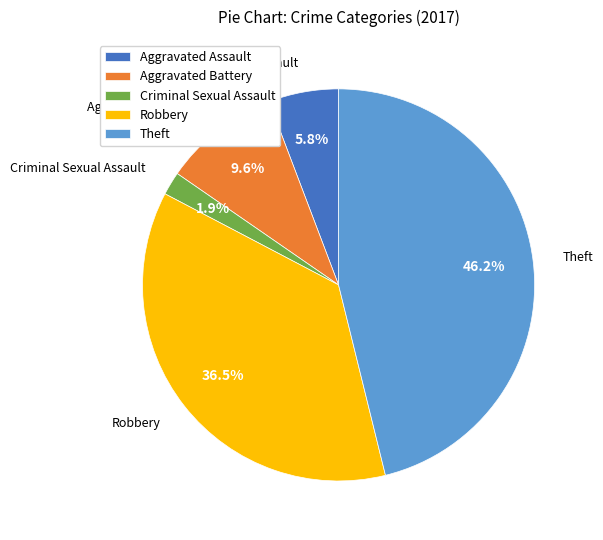

True or false: Robbery accounts for 30% of the total.

False